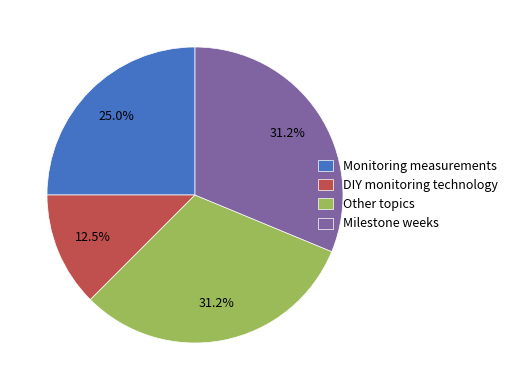

Does DIY monitoring technology represent more than half of the total?

No